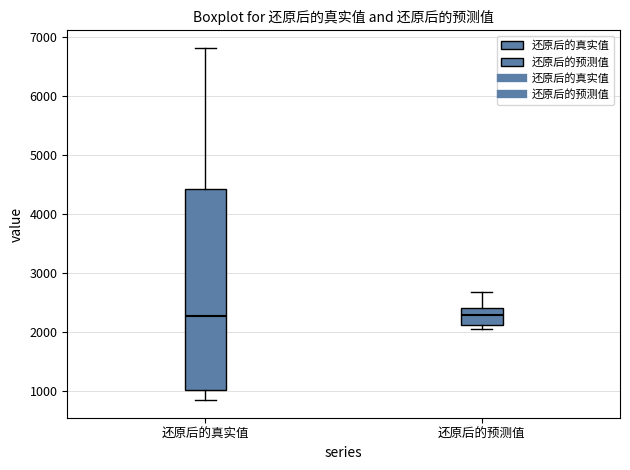

Which box is the tallest, from its lower edge to its upper edge?

还原后的真实值